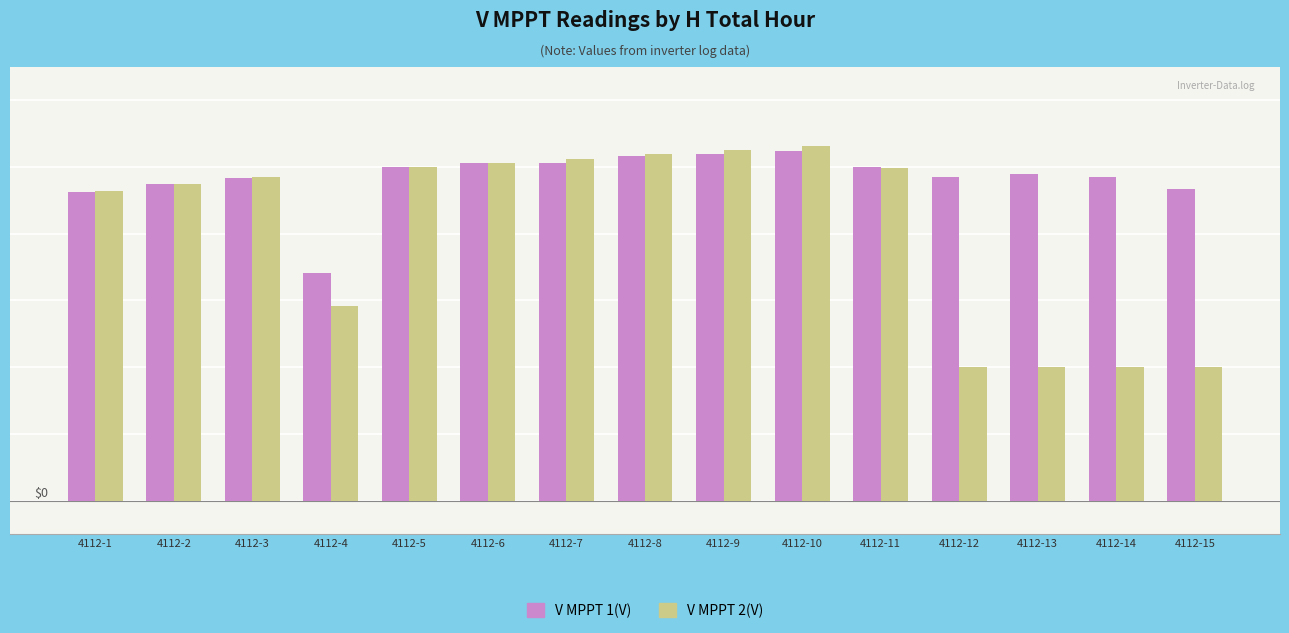

Does the chart contain stacked bars?

No